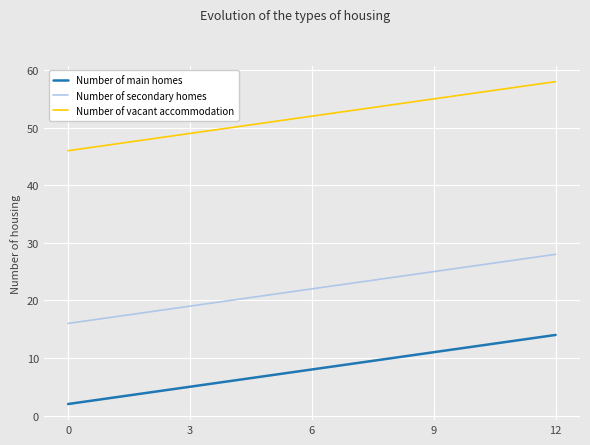

What is the minimum value for Number of main homes?

2